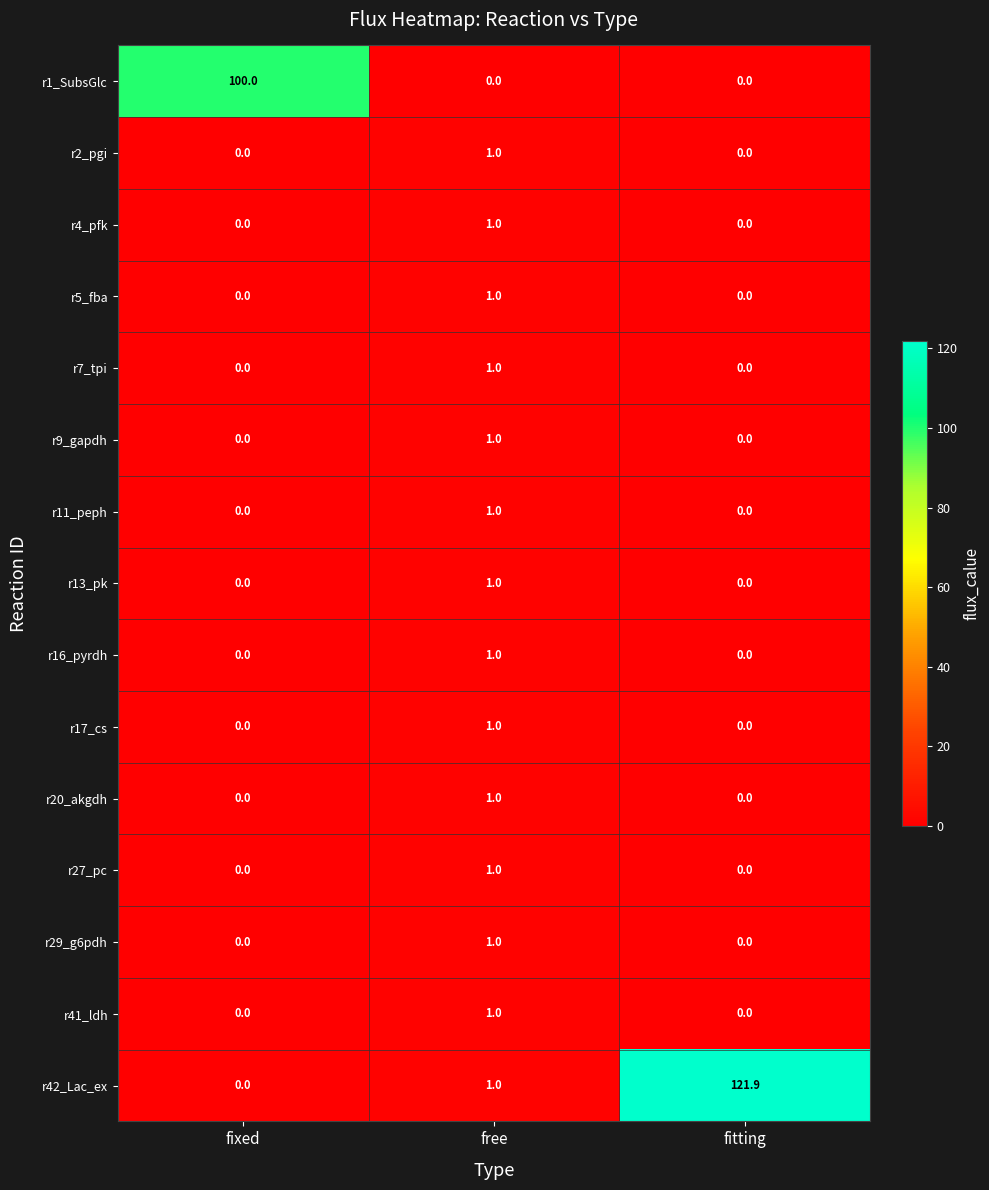

The value of r20_akgdh at fitting is 0.0. True or false?

True